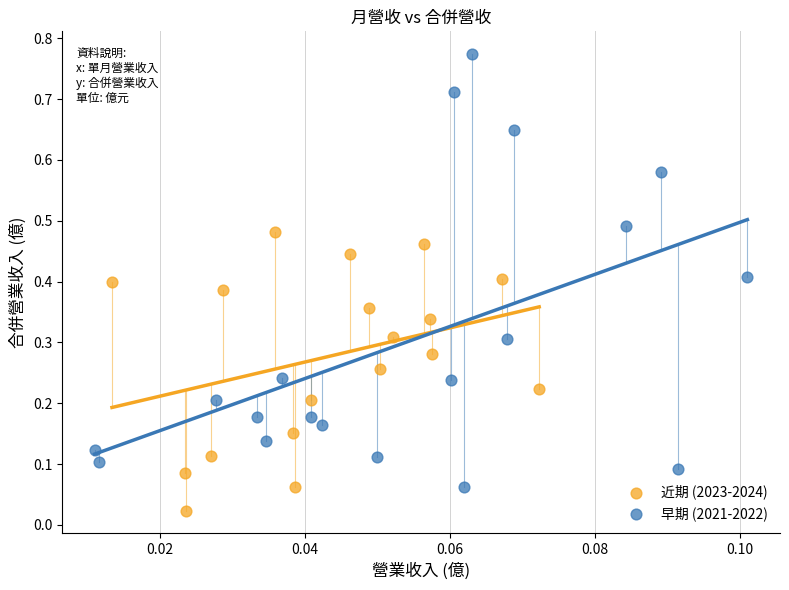

What are all the series names shown in the legend?

近期 (2023-2024), 早期 (2021-2022)